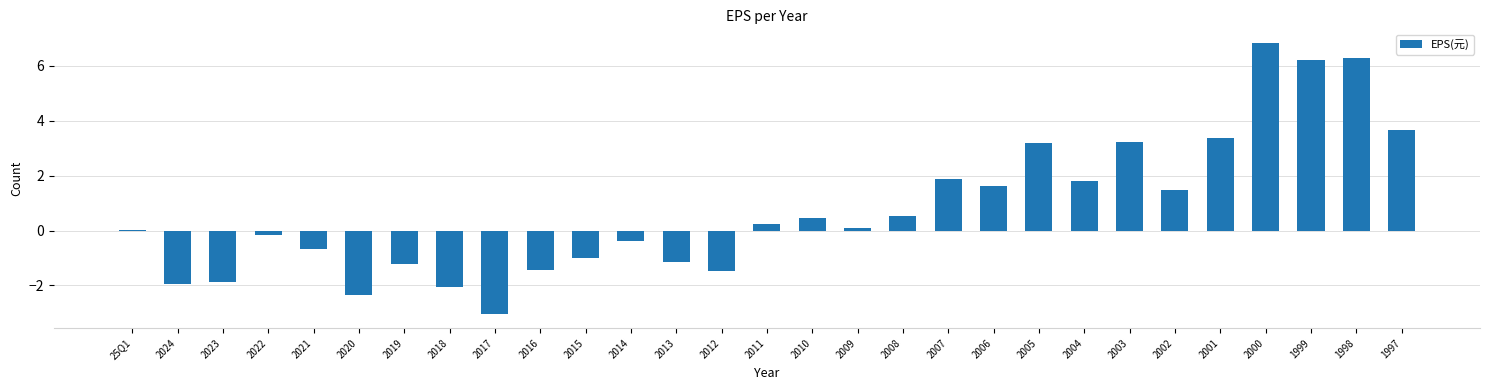

How many distinct data groups are displayed?

1